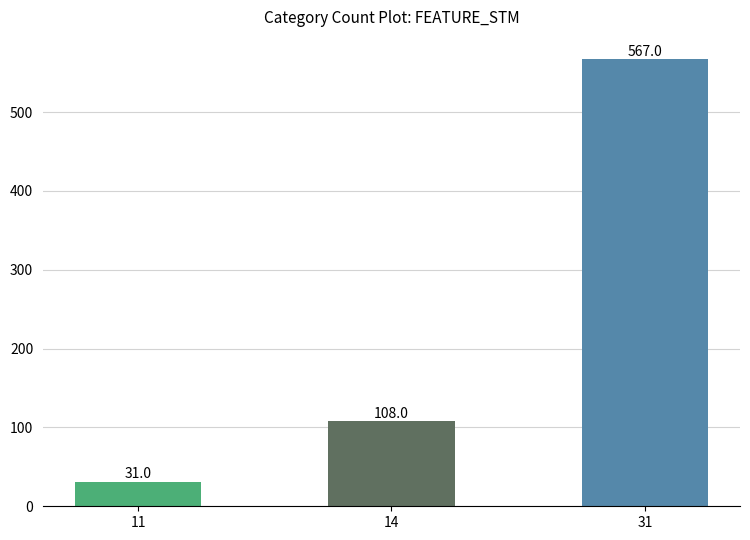

What value does the data have at 14?

108